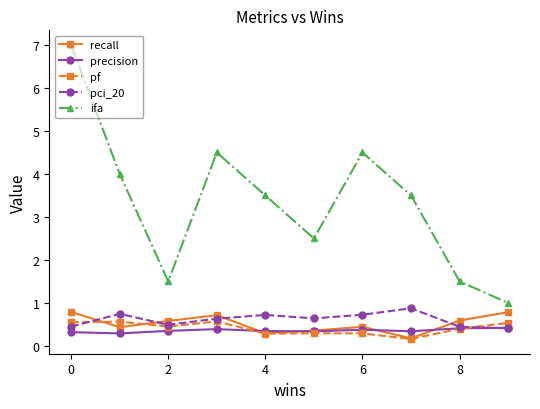

Which series has the largest range (max minus min)?

ifa